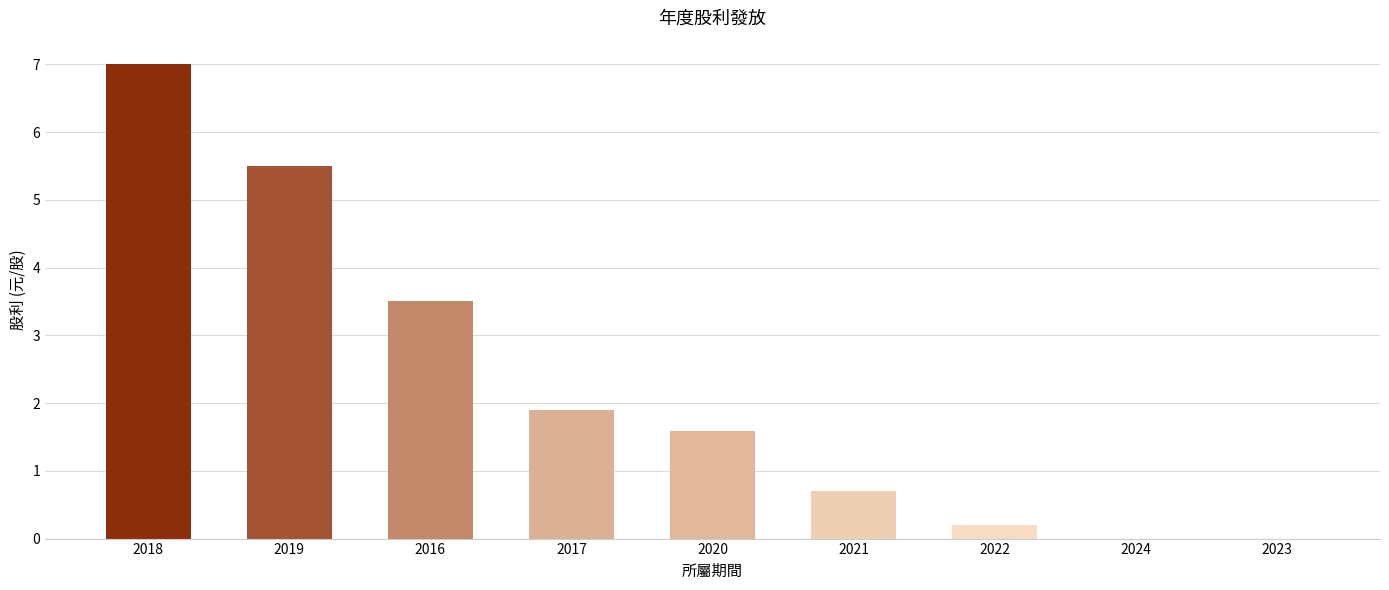

What is the sum of all values?

20.4